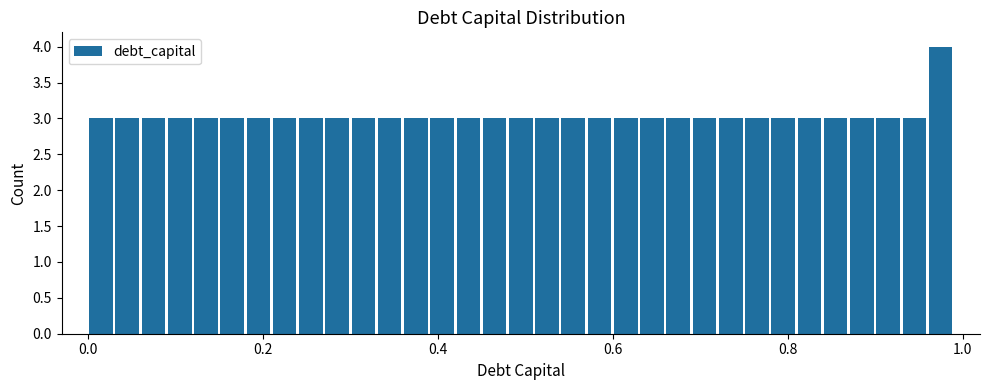

Around what value on the x-axis is the tallest bar? Give the approximate position of its centre, as read against the axis.

0.98